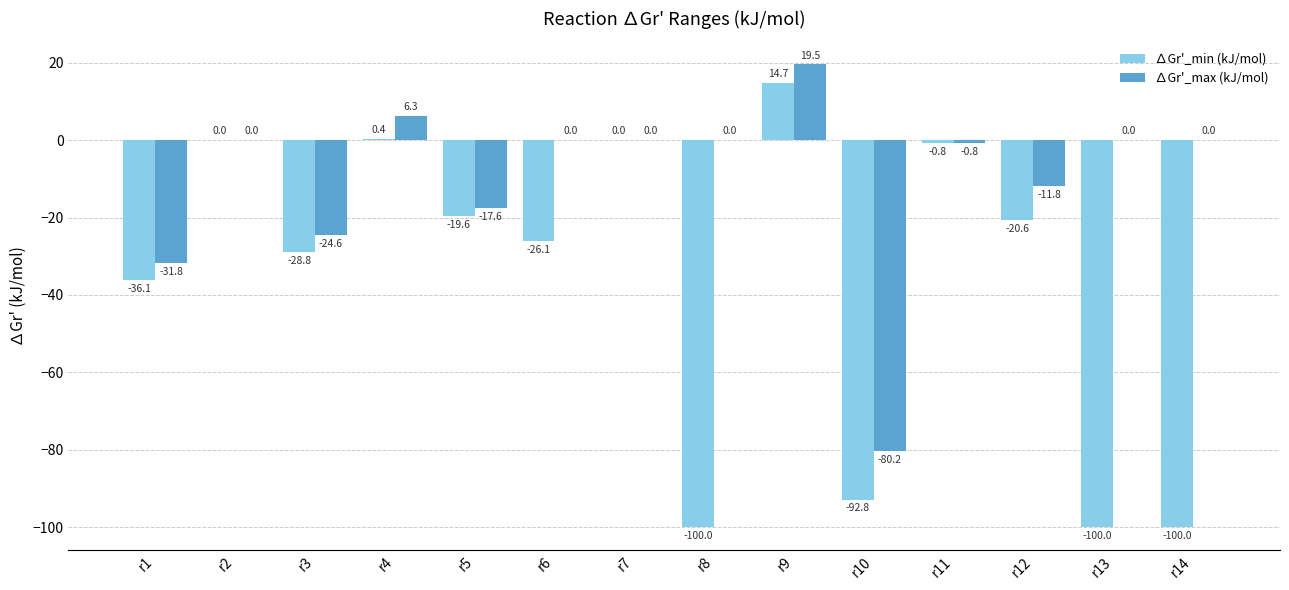

Is the value of ∆Gr'_max (kJ/mol) at r10 greater than the value of ∆Gr'_min (kJ/mol) at r11?

No